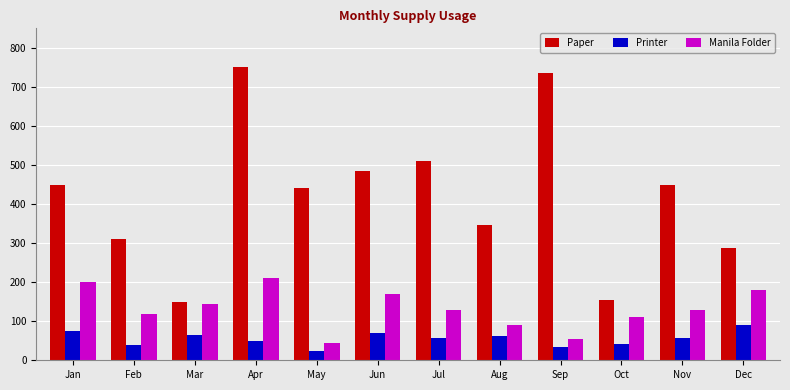

How many bars are there in total?

36